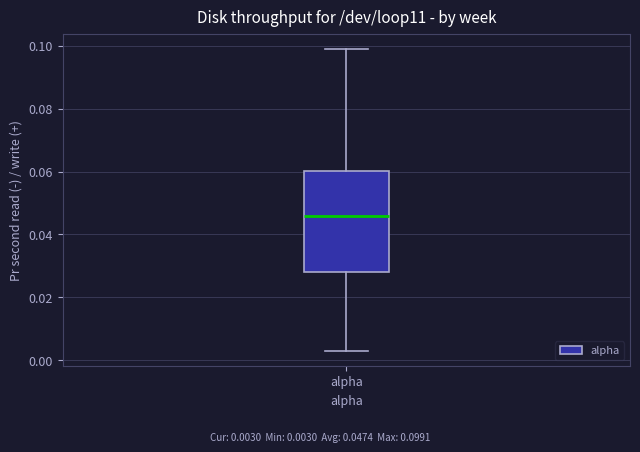

Where does the median line of the box for alpha sit on the y-axis? The values are not printed on the chart, so give them approximately, as read against the axis.

0.046